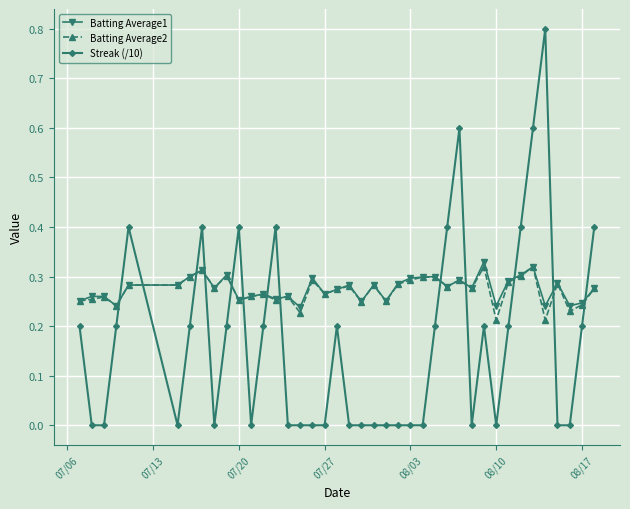

True or false: Streak (/10) and Batting Average1 intersect in this chart.

True